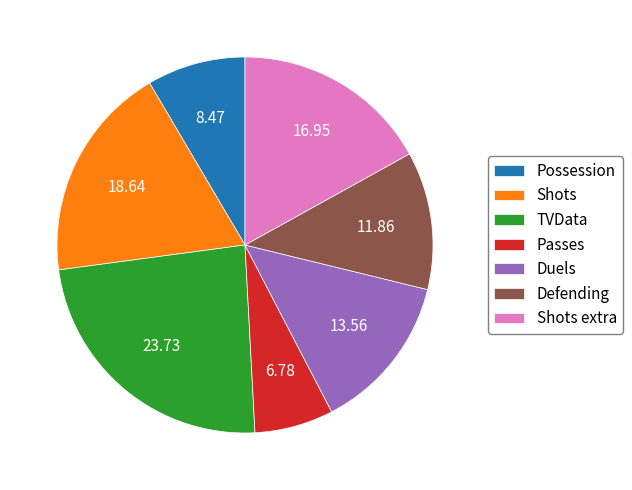

Is there any slice that represents more than half of the pie?

No